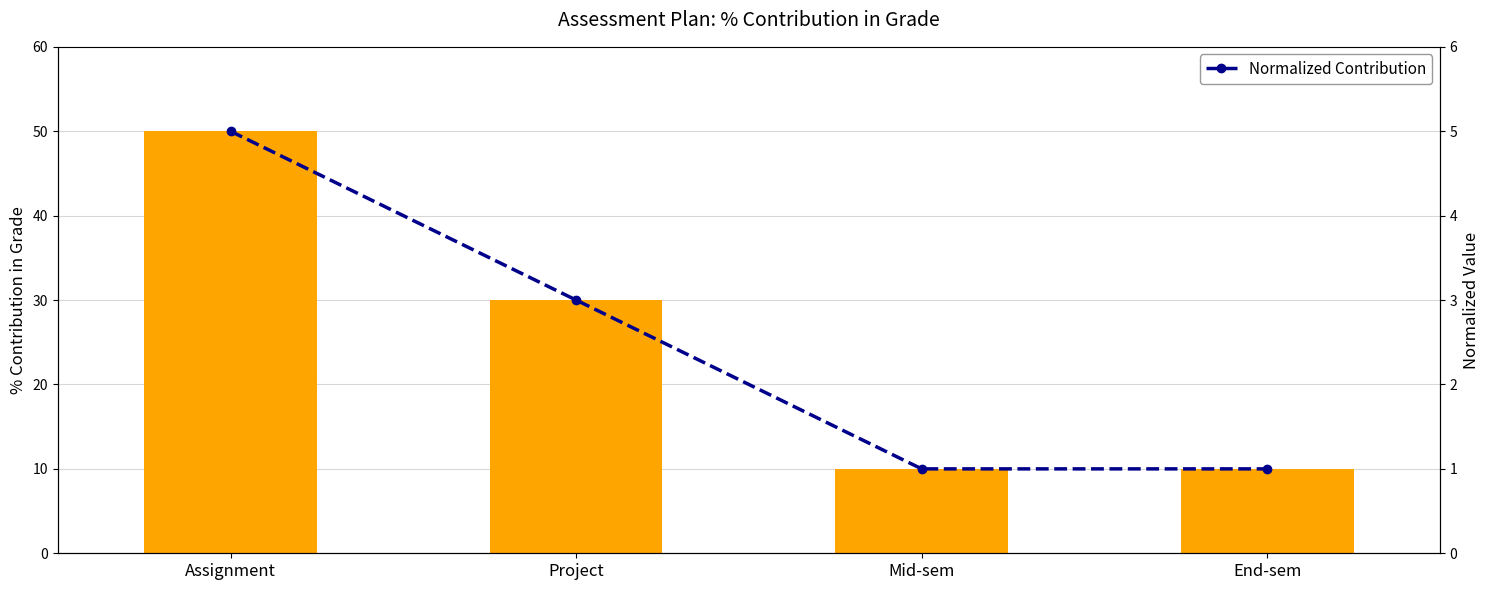

Rank the series by their average value, from lowest to highest.

Normalized Contribution, % Contribution in Grade